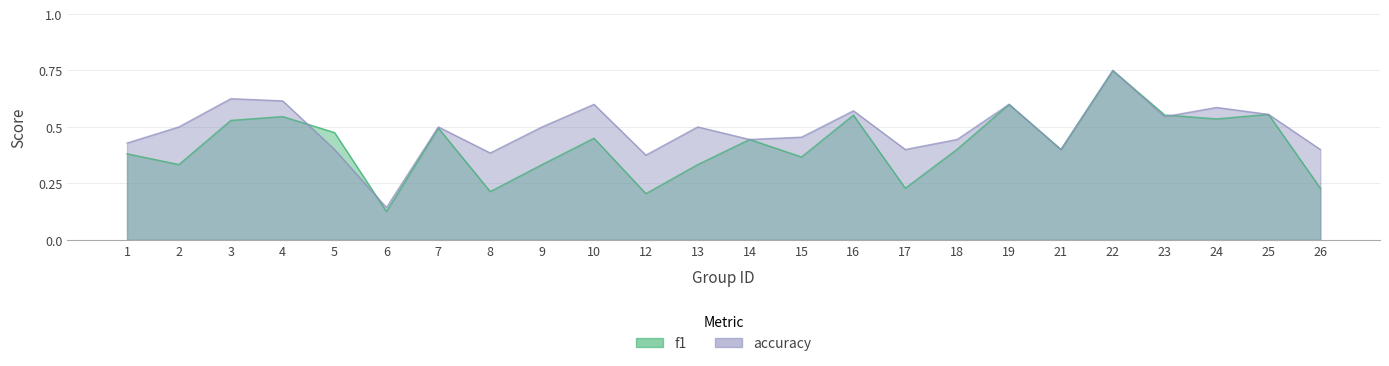

At how many categories does at least one series exceed 0?

24